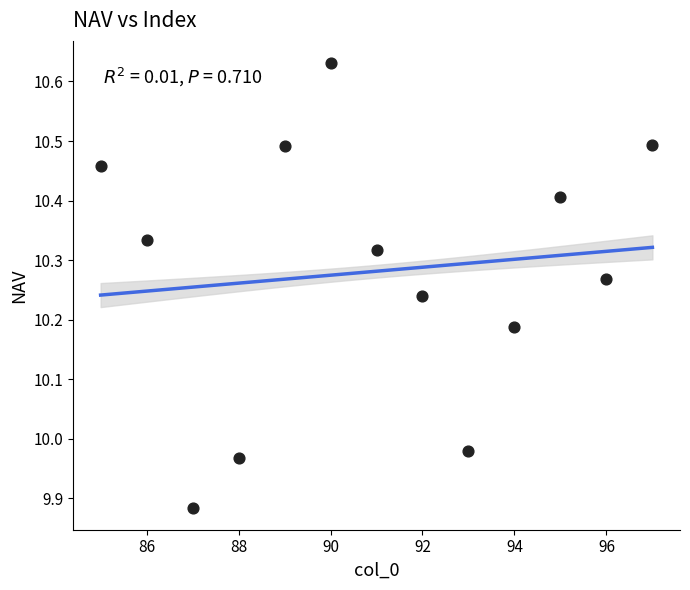

What is the range of Y values (max minus min)?

0.7